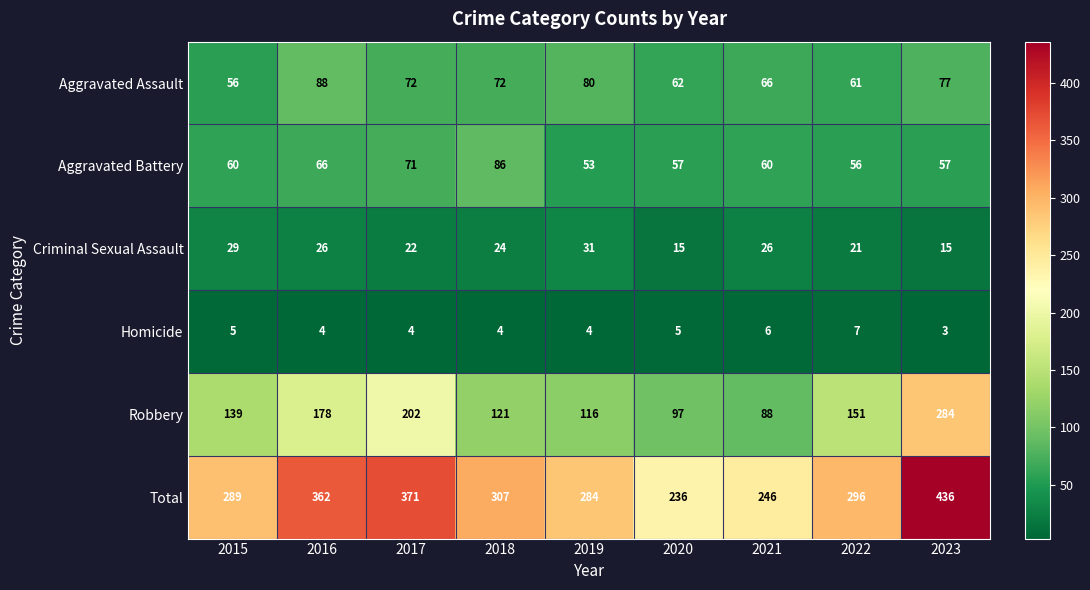

Which series has the largest total across all categories?

Total